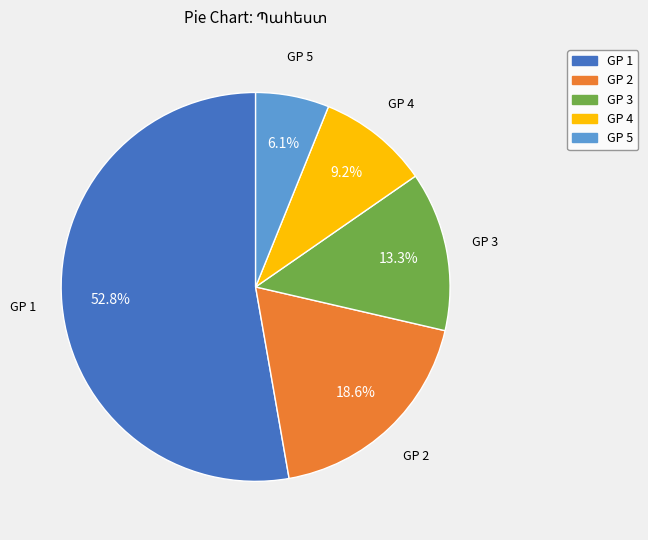

Approximately how many times larger is the value at GP 2 compared to GP 4?

2.0